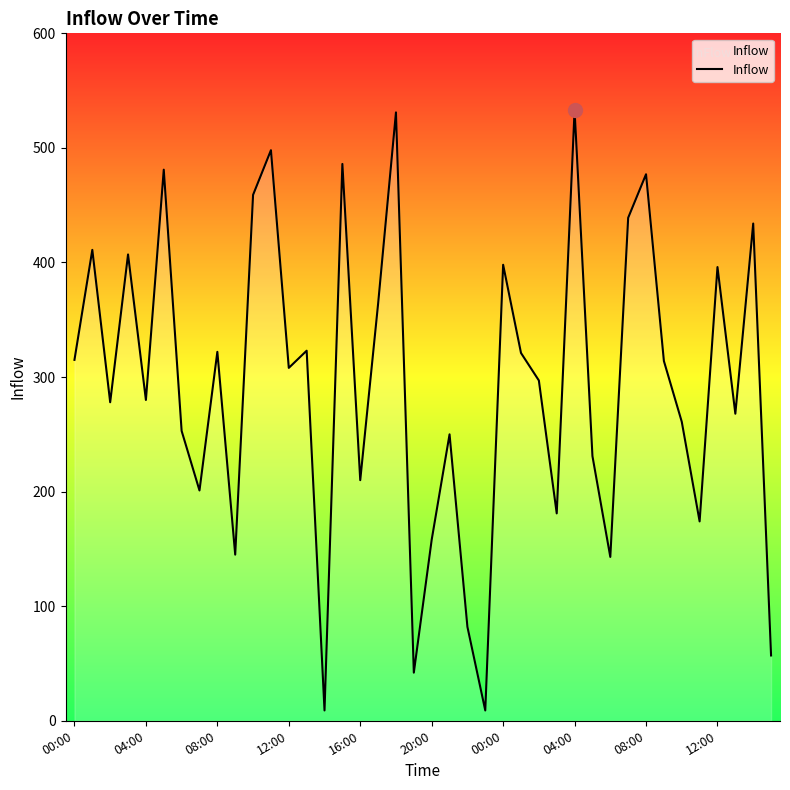

What is the difference between the maximum and minimum values?

524